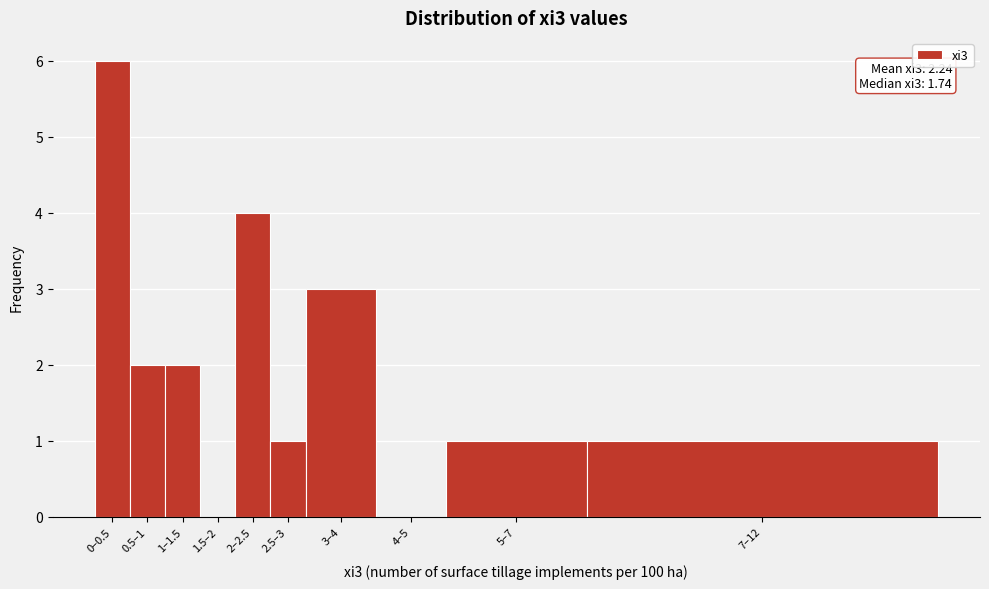

Reading left to right, extract all data points from this chart.

0–0.5=6	0.5–1=2	1–1.5=2	1.5–2=0	2–2.5=4	2.5–3=1	3–4=3	4–5=0	5–7=1	7–12=1